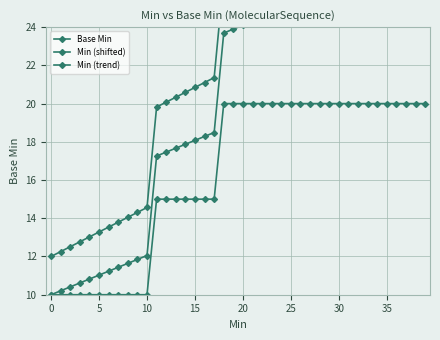

What is the label of the 21st point from the right?

19